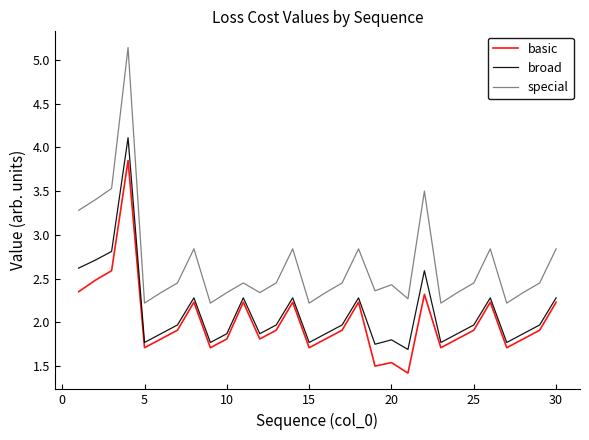

Which series has the largest range (max minus min)?

special